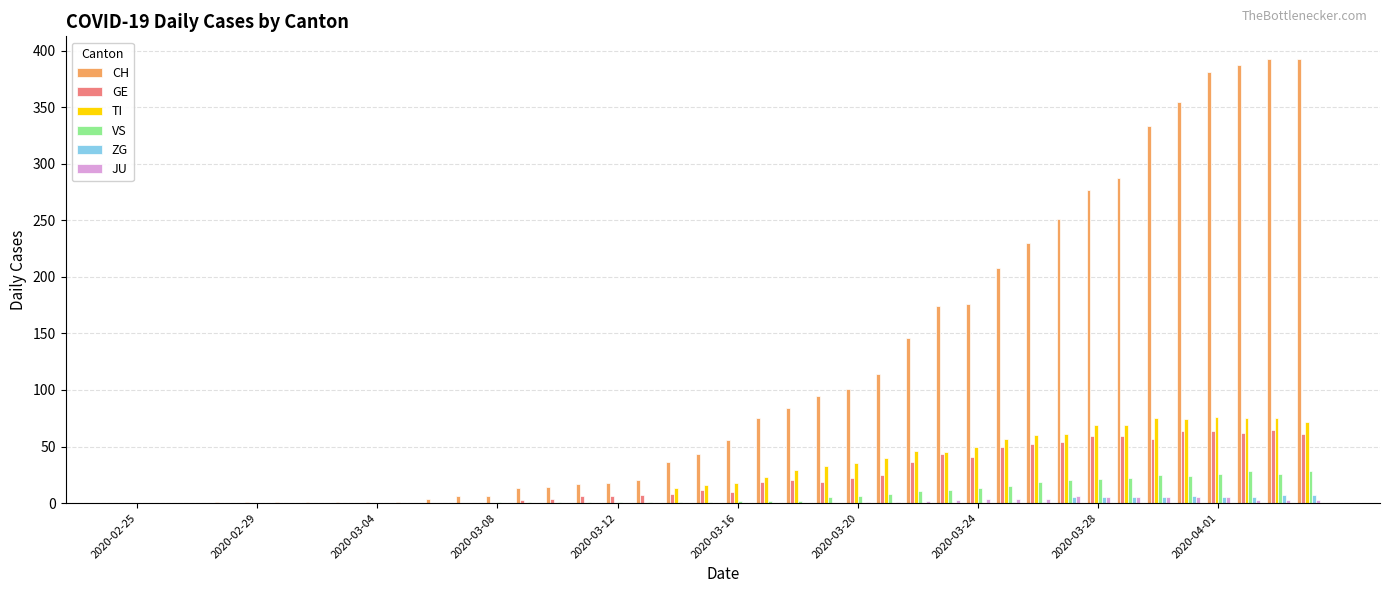

What is the maximum value for VS?

28